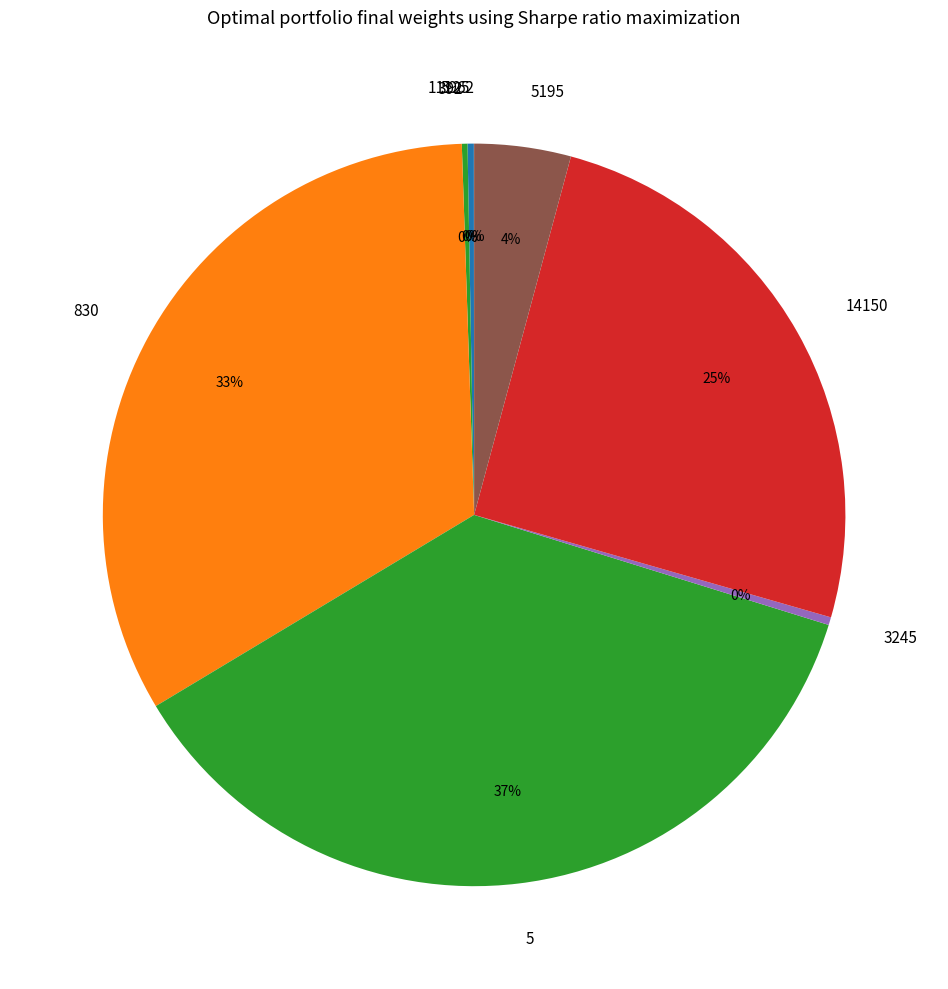

To the nearest percent, what is the difference between the largest and smallest slice percentages?

37%